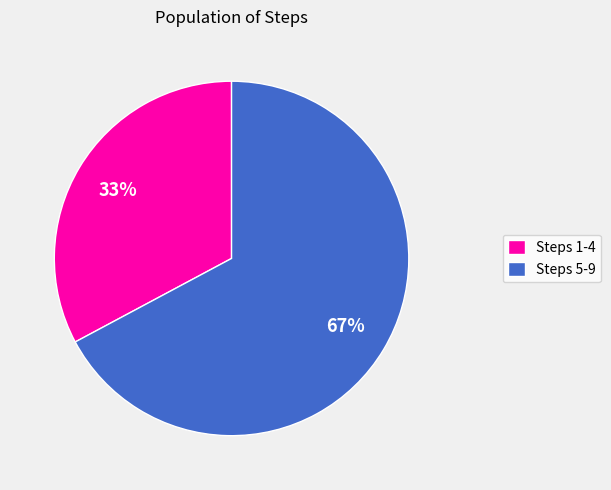

To the nearest percent, what percentage of the pie is Steps 5-9?

67%